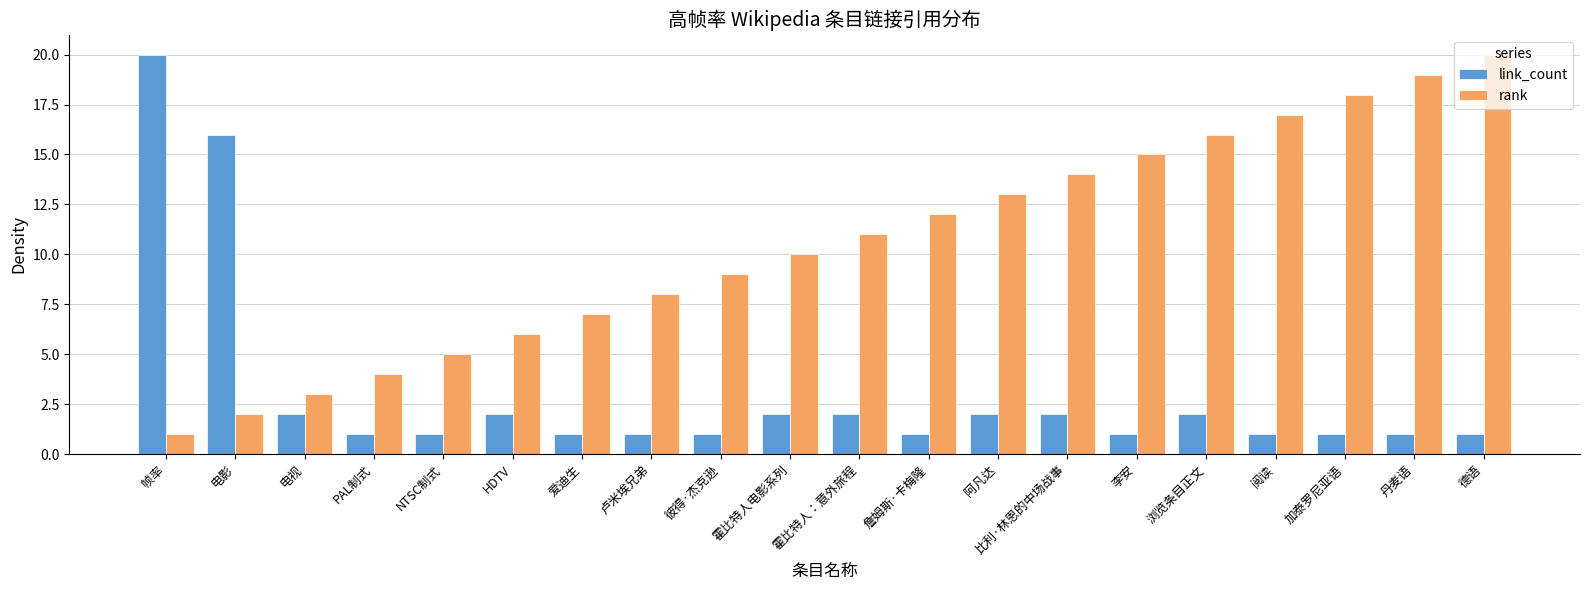

What is the total value across all series at 李安?

16